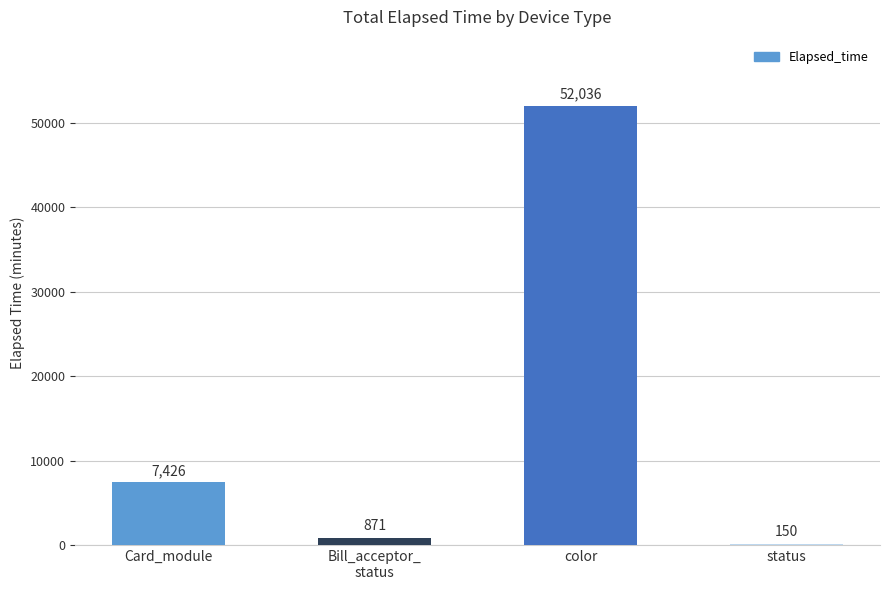

What is the approximate value at color, to the nearest 50?

52050